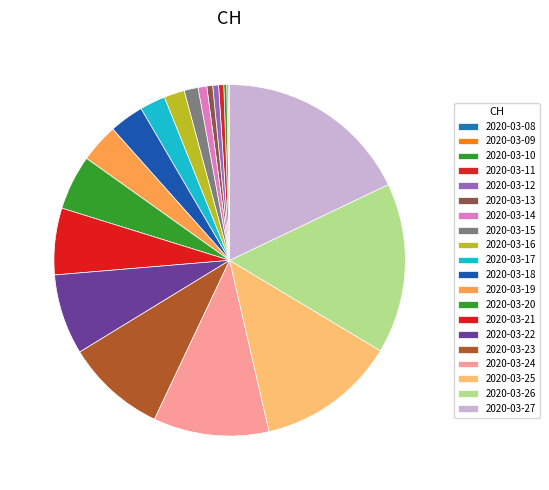

Count the number of slices in the pie.

20